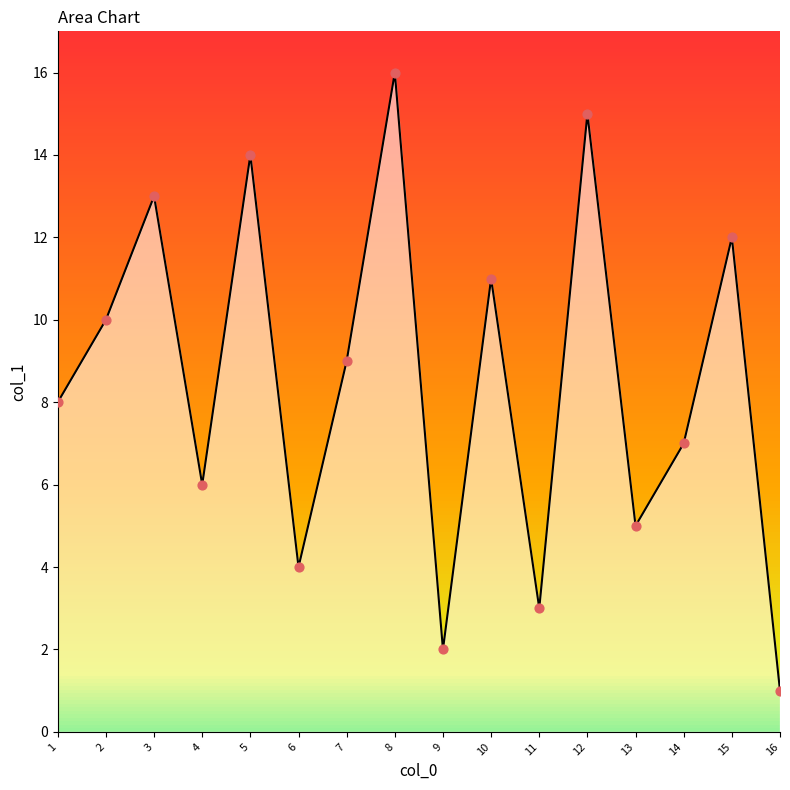

What is the change in value from 7 to 8?

+7